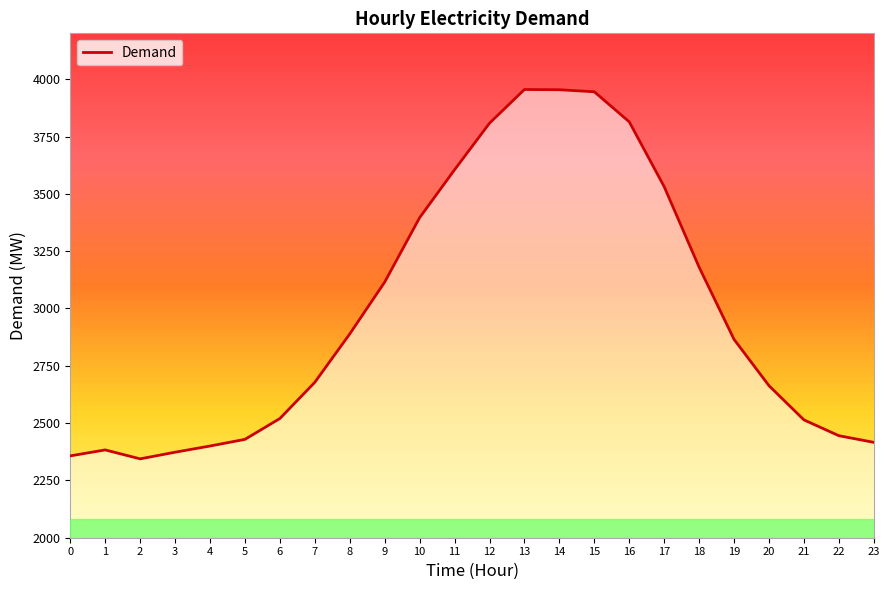

What is the smallest value displayed?

2344